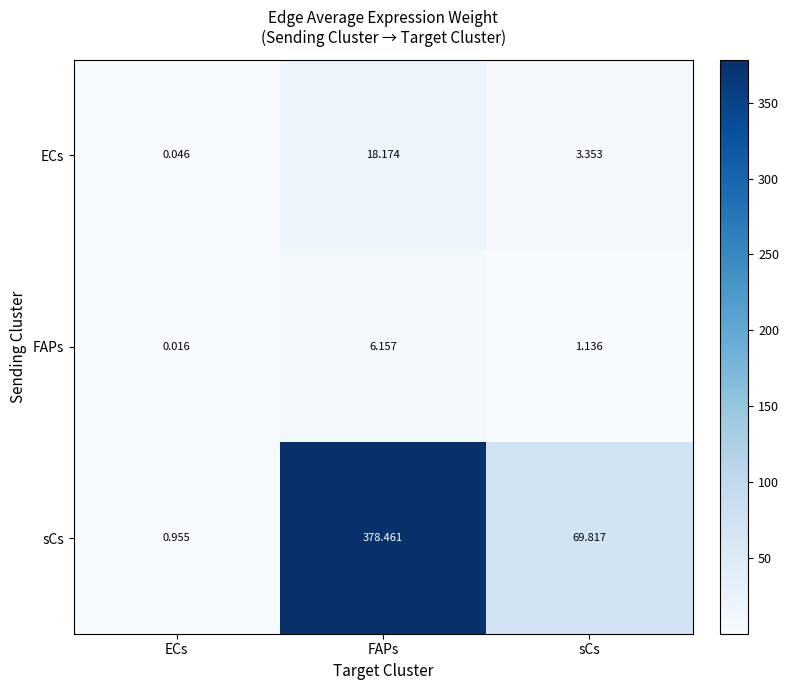

At sCs, list the series in order from smallest to largest.

FAPs, ECs, sCs